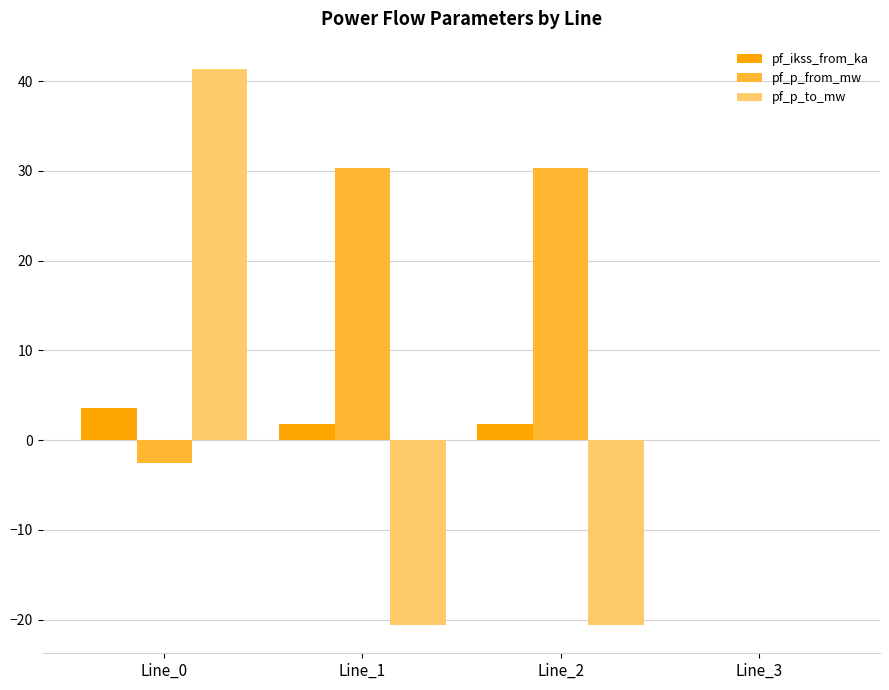

Is the value of pf_p_to_mw at Line_1 greater than the value of pf_ikss_from_ka at Line_0?

No